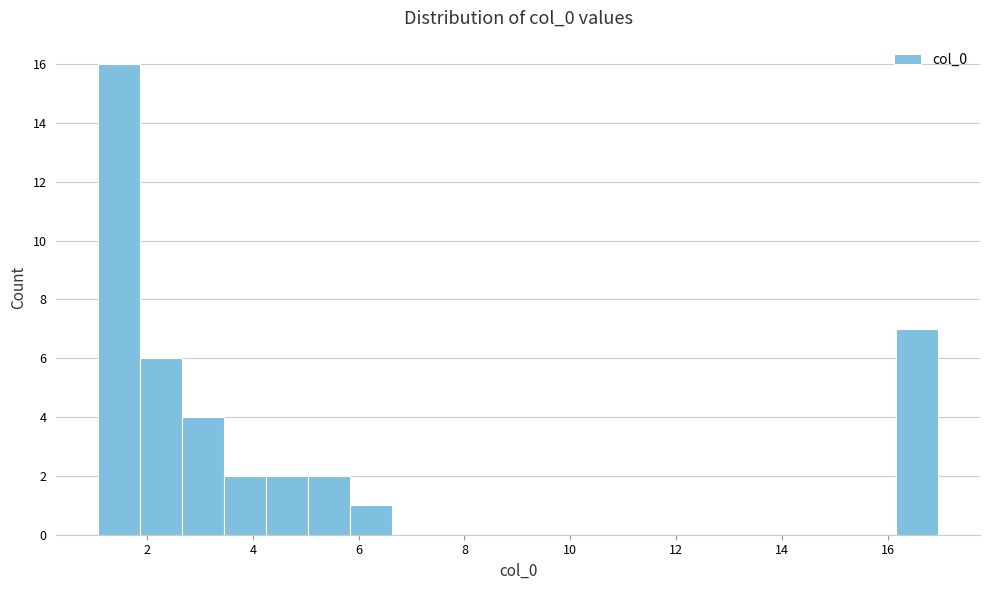

Around what value on the x-axis is the tallest bar? Give the approximate position of its centre, as read against the axis.

1.4